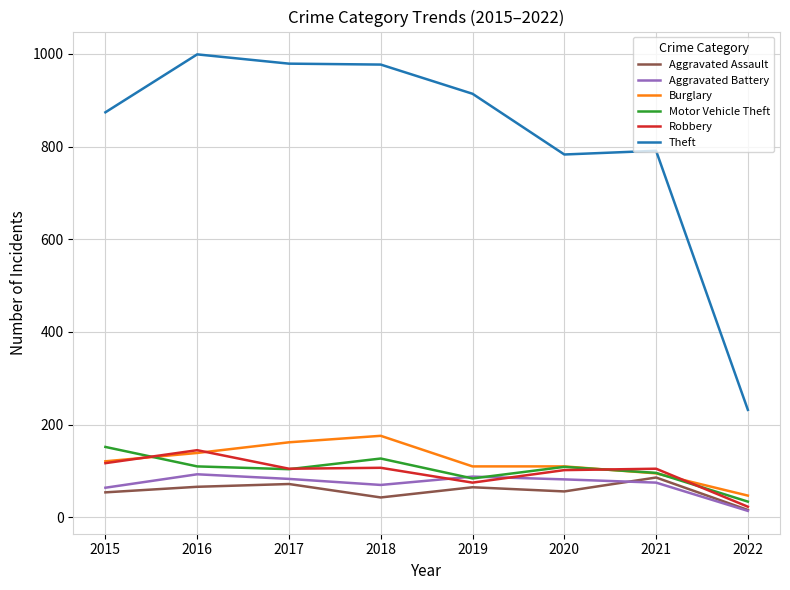

How many distinct data groups are displayed?

6